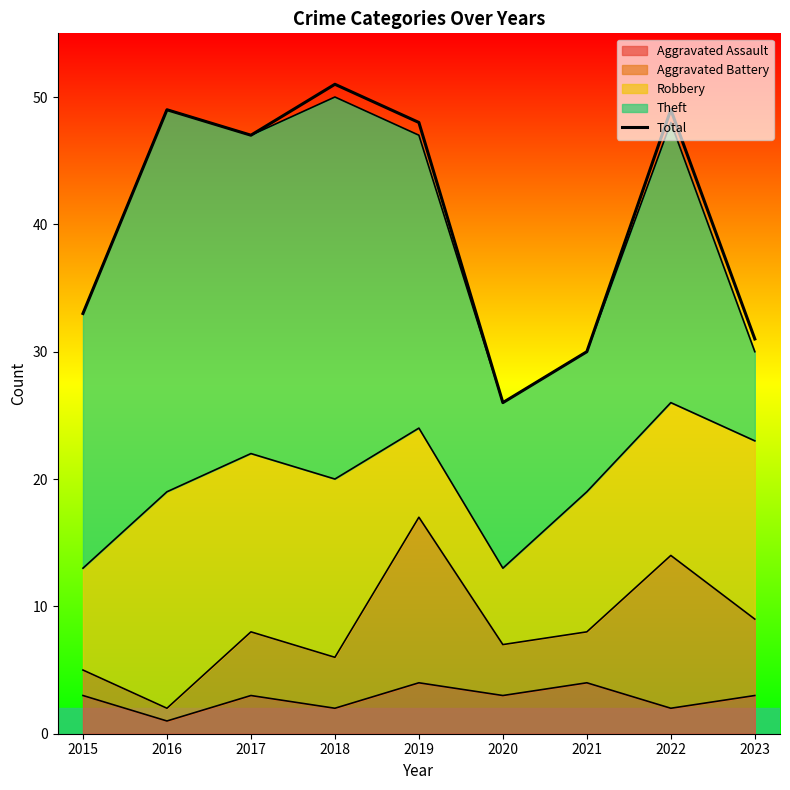

What is the change in value from 2017 to 2021?

-17